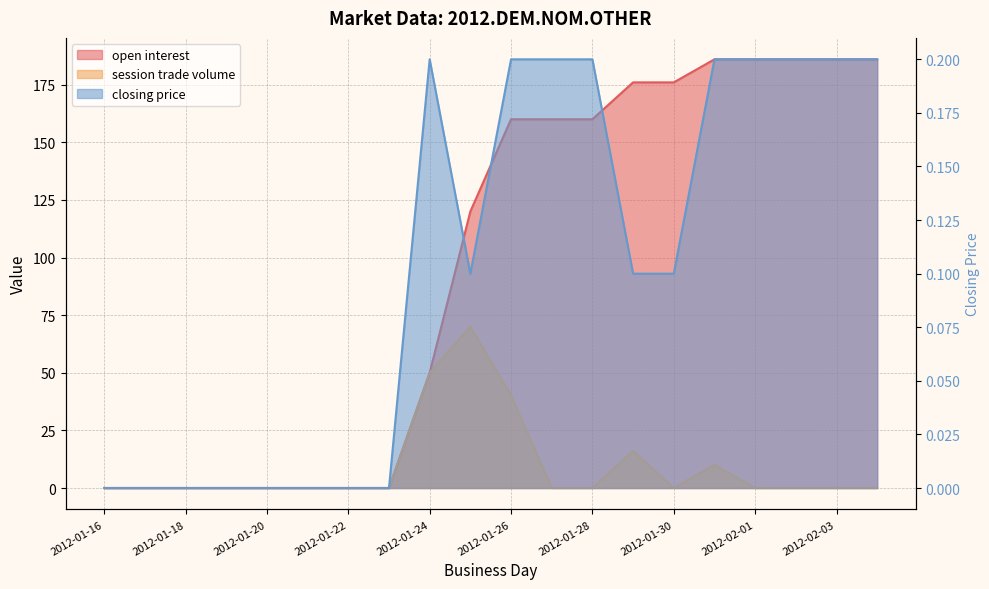

How many interior local valleys does the session trade volume series have?

1